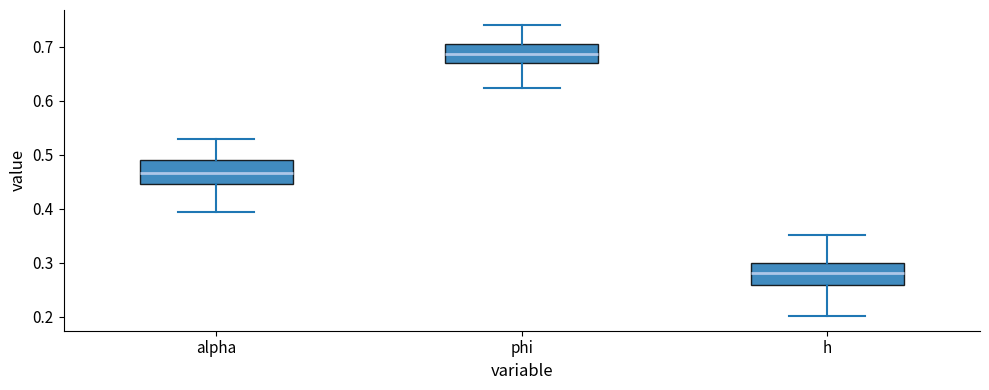

Reading left to right, read every box against the y-axis: the position of its median line, the range the box covers, and the ends of its whiskers. The values are not printed on the chart, so give them approximately, as read against the axis.

alpha: median 0.47, box 0.45 to 0.49, whiskers 0.39 to 0.53
phi: median 0.69, box 0.67 to 0.70, whiskers 0.62 to 0.74
h: median 0.28, box 0.26 to 0.30, whiskers 0.20 to 0.35